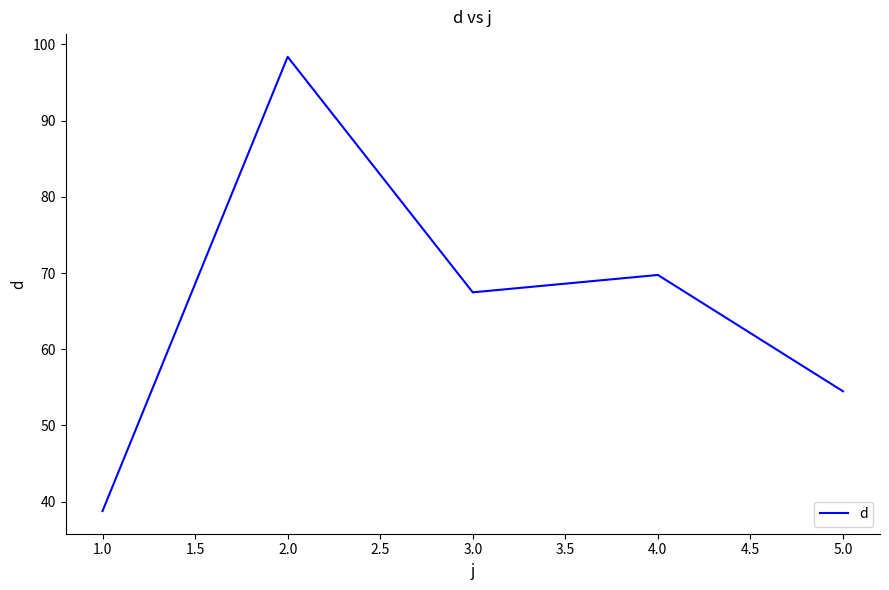

Is it true that the value at 3.0 is 67.5?

True